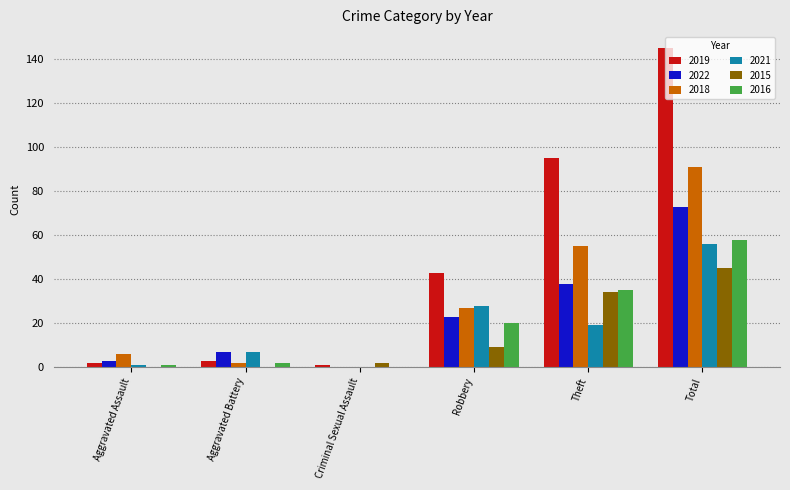

How many groups of bars are there?

6